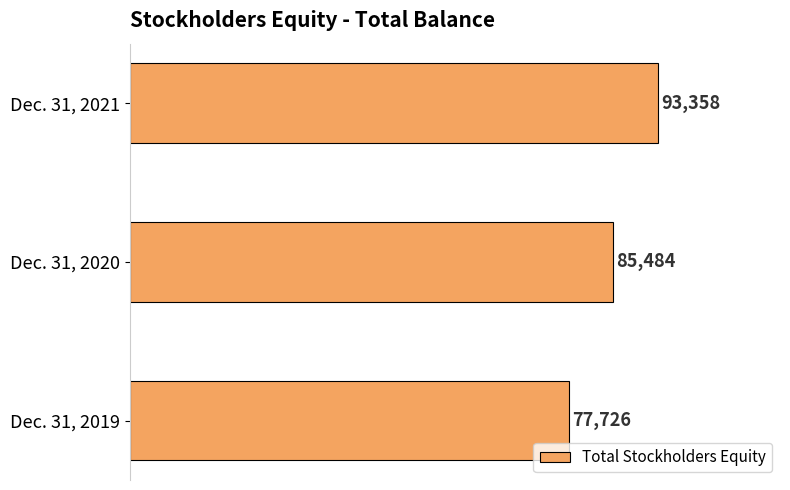

Rank the categories by value from lowest to highest.

Dec. 31, 2019, Dec. 31, 2020, Dec. 31, 2021